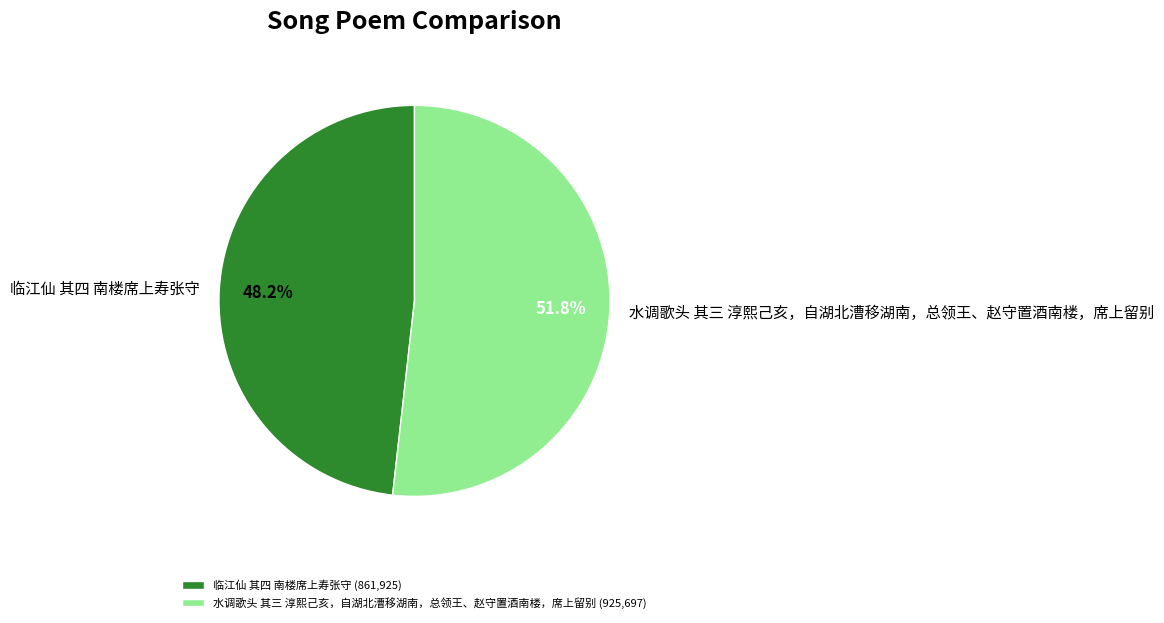

To the nearest percent, what portion does 临江仙 其四 南楼席上寿张守 represent?

48%